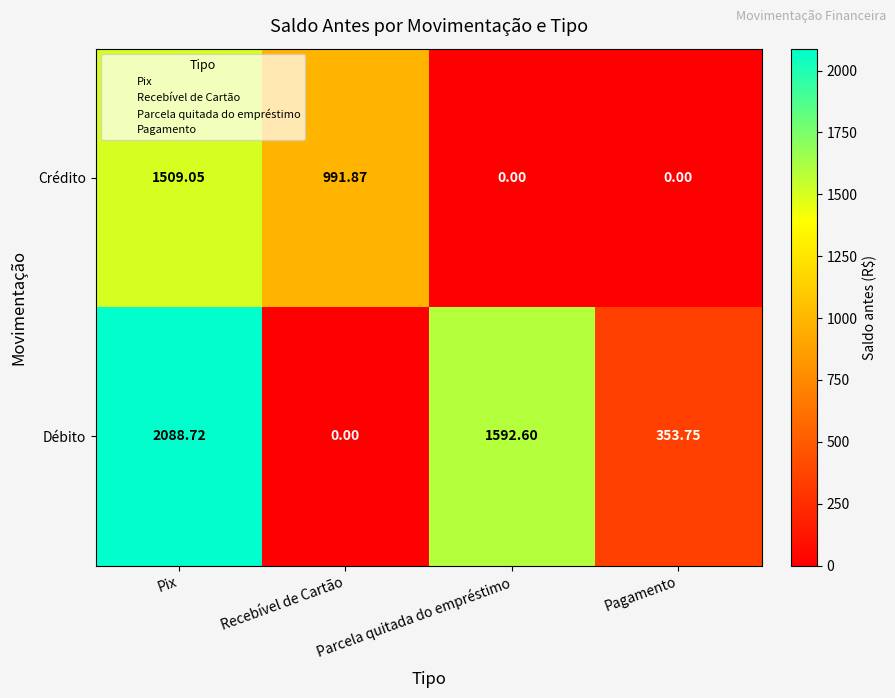

Which series has the largest total across all categories?

Débito